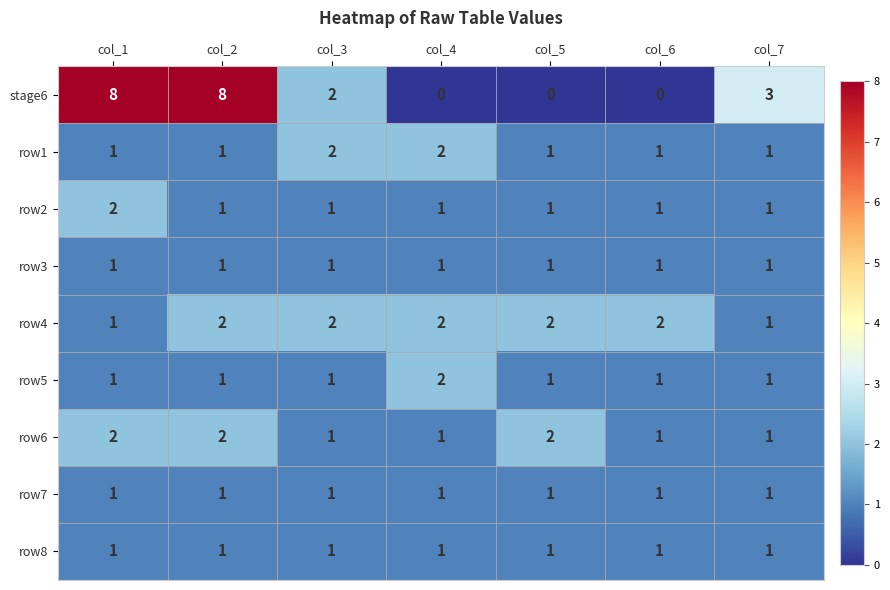

Is the value of row3 at col_2 greater than the value of stage6 at col_4?

Yes